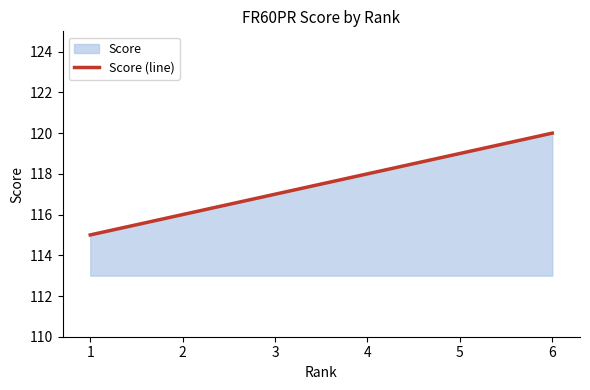

Reading left to right, transcribe all the data shown in this chart.

115	116	117	118	119	120